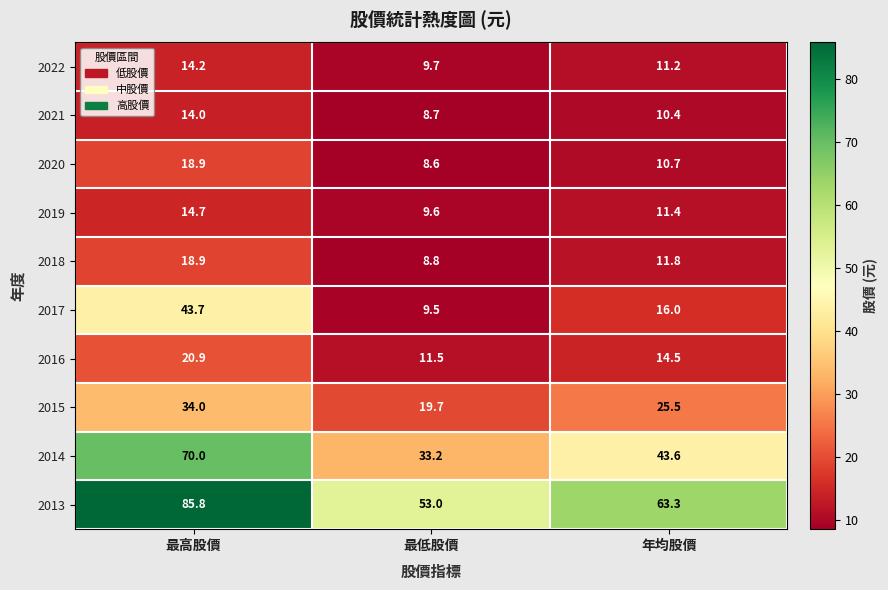

Reading right to left, extract all data points from this chart.

2022: 11.2	9.7	14.2
2021: 10.4	8.7	14.0
2020: 10.7	8.6	18.9
2019: 11.4	9.6	14.7
2018: 11.8	8.8	18.9
2017: 16.0	9.5	43.7
2016: 14.5	11.5	20.9
2015: 25.5	19.7	34.0
2014: 43.6	33.2	70.0
2013: 63.3	53.0	85.8